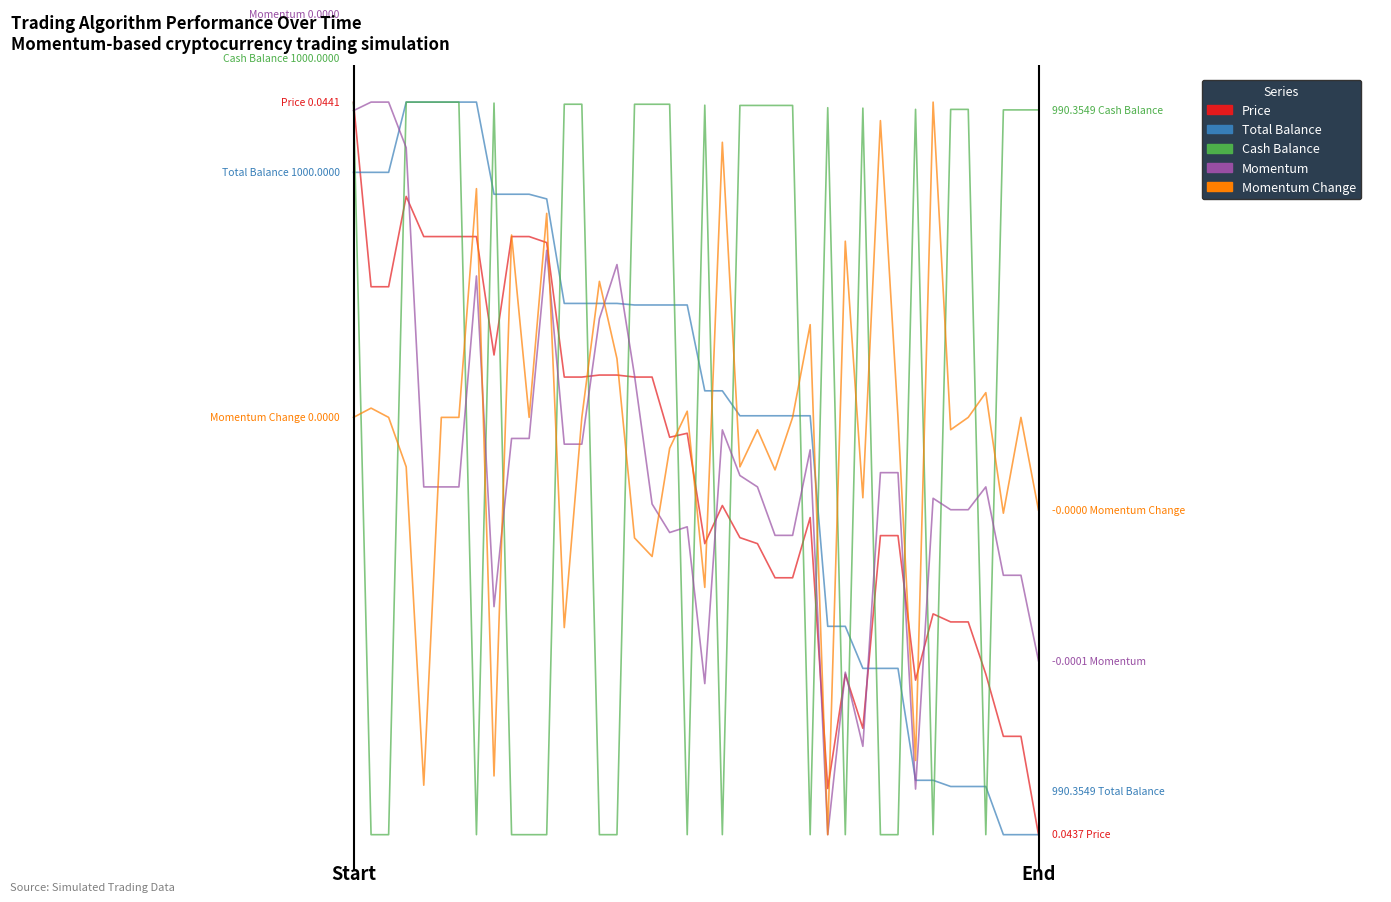

Reading left to right, transcribe all the data shown in this chart.

Price: 1.0	0.7	0.7	0.9	0.8	0.8	0.8	0.8	0.7	0.8	0.8	0.8	0.6	0.6	0.6	0.6	0.6	0.6	0.5	0.5	0.4	0.4	0.4	0.4	0.4	0.4	0.4	0.1	0.2	0.1	0.4	0.4	0.2	0.3	0.3	0.3	0.2	0.1	0.1	0.0
Total Balance: 0.9	0.9	0.9	1.0	1.0	1.0	1.0	1.0	0.9	0.9	0.9	0.9	0.7	0.7	0.7	0.7	0.7	0.7	0.7	0.7	0.6	0.6	0.6	0.6	0.6	0.6	0.6	0.3	0.3	0.2	0.2	0.2	0.1	0.1	0.1	0.1	0.1	0.0	0.0	0.0
Cash Balance: 1.0	0.0	0.0	1.0	1.0	1.0	1.0	0.0	1.0	0.0	0.0	0.0	1.0	1.0	0.0	0.0	1.0	1.0	1.0	0.0	1.0	0.0	1.0	1.0	1.0	1.0	0.0	1.0	0.0	1.0	0.0	0.0	1.0	0.0	1.0	1.0	0.0	1.0	1.0	1.0
Momentum: 1.0	1.0	1.0	0.9	0.5	0.5	0.5	0.8	0.3	0.5	0.5	0.8	0.5	0.5	0.7	0.8	0.6	0.5	0.4	0.4	0.2	0.6	0.5	0.5	0.4	0.4	0.5	0.0	0.2	0.1	0.5	0.5	0.1	0.5	0.4	0.4	0.5	0.4	0.4	0.2
Momentum Change: 0.6	0.6	0.6	0.5	0.1	0.6	0.6	0.9	0.1	0.8	0.6	0.8	0.3	0.6	0.8	0.6	0.4	0.4	0.5	0.6	0.3	0.9	0.5	0.6	0.5	0.6	0.7	0.0	0.8	0.5	1.0	0.6	0.1	1.0	0.6	0.6	0.6	0.4	0.6	0.4